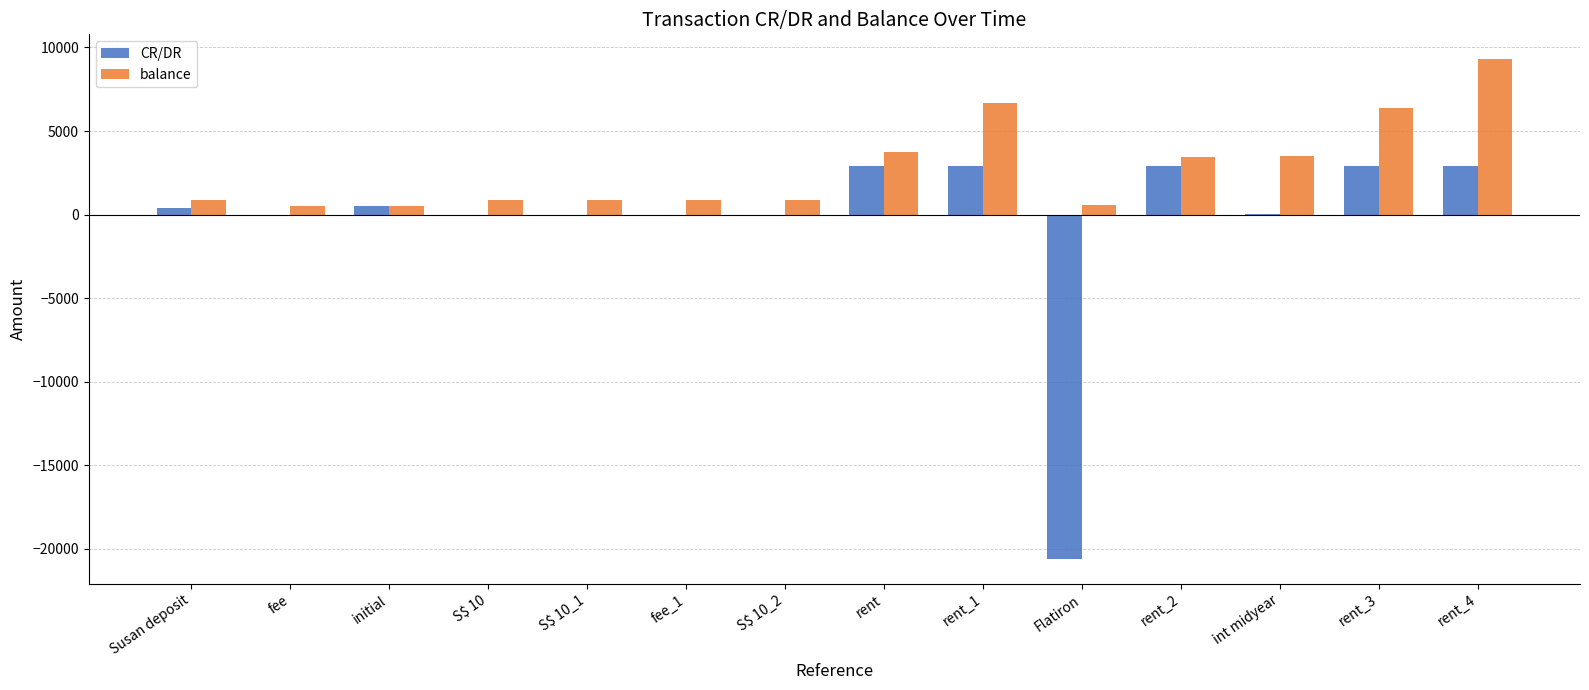

Read the CR/DR value at rent_4.

2905.0